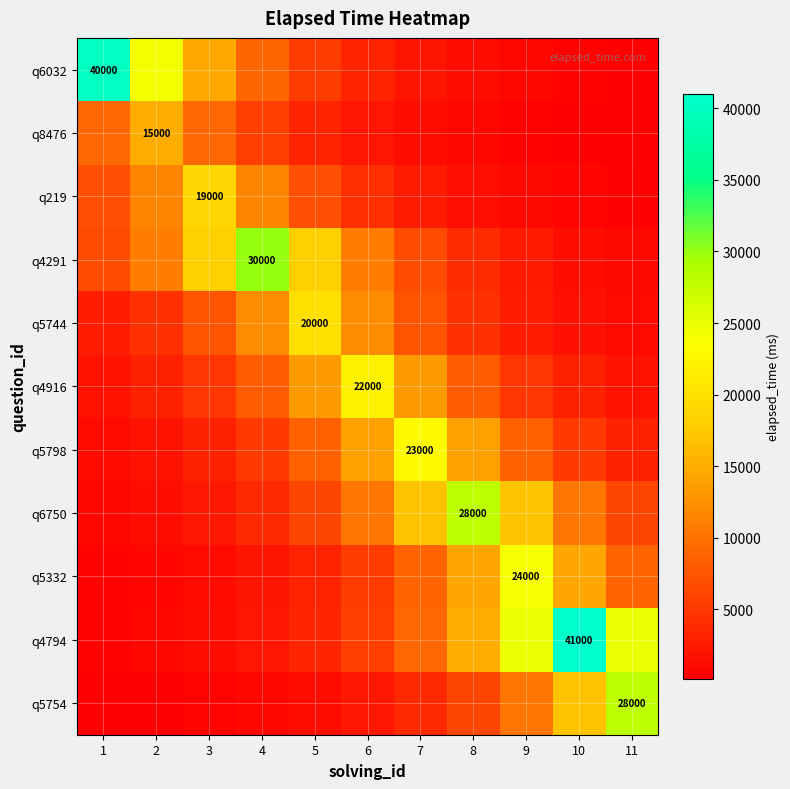

List the series in order of their peak value, highest first.

q4794, q6032, q4291, q6750, q5754, q5332, q5798, q4916, q5744, q219, q8476